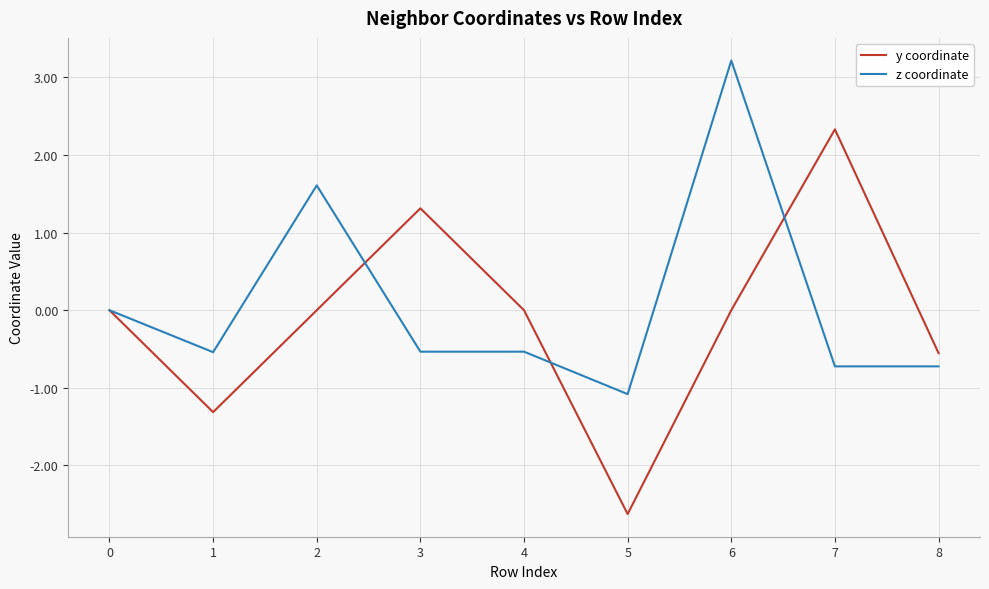

At which category is the sum across all series the highest?

6